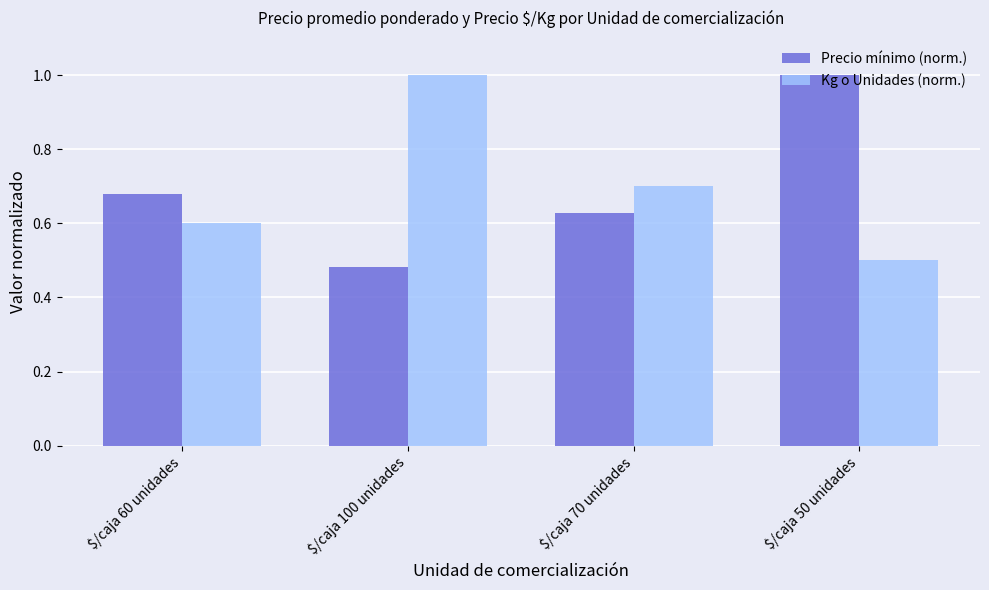

The value of Kg o Unidades (norm.) at $/caja 100 unidades is 1.8. True or false?

False